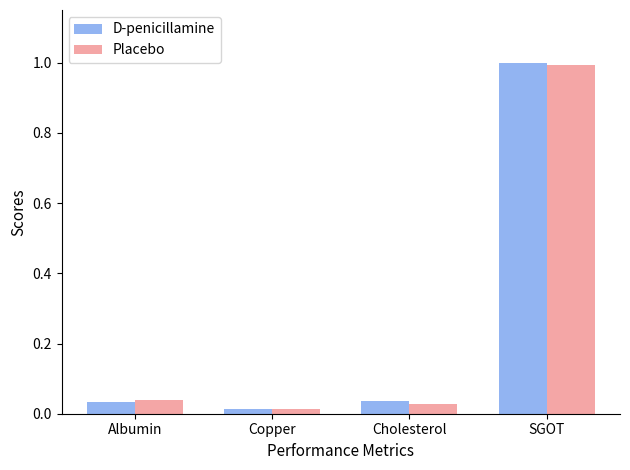

What is the sum of all Placebo values?

1.1